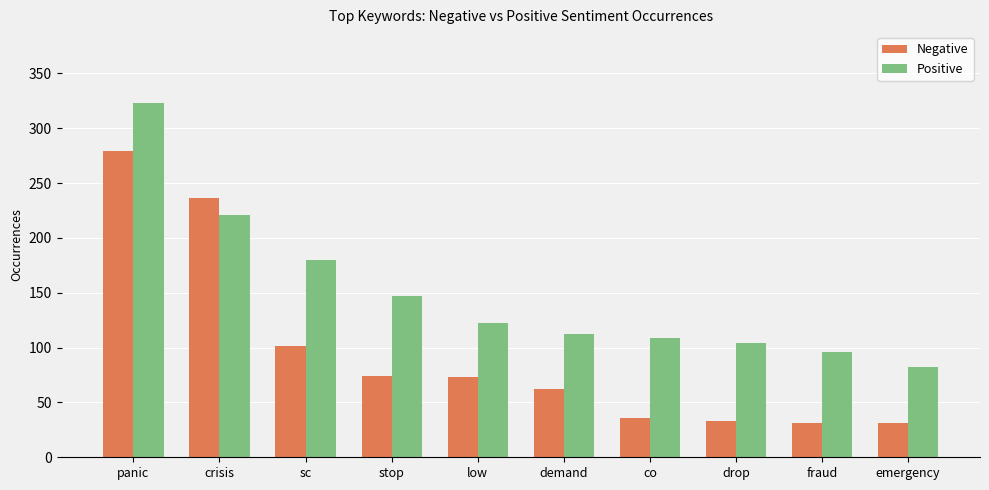

What is the difference between the highest and lowest values at fraud?

65